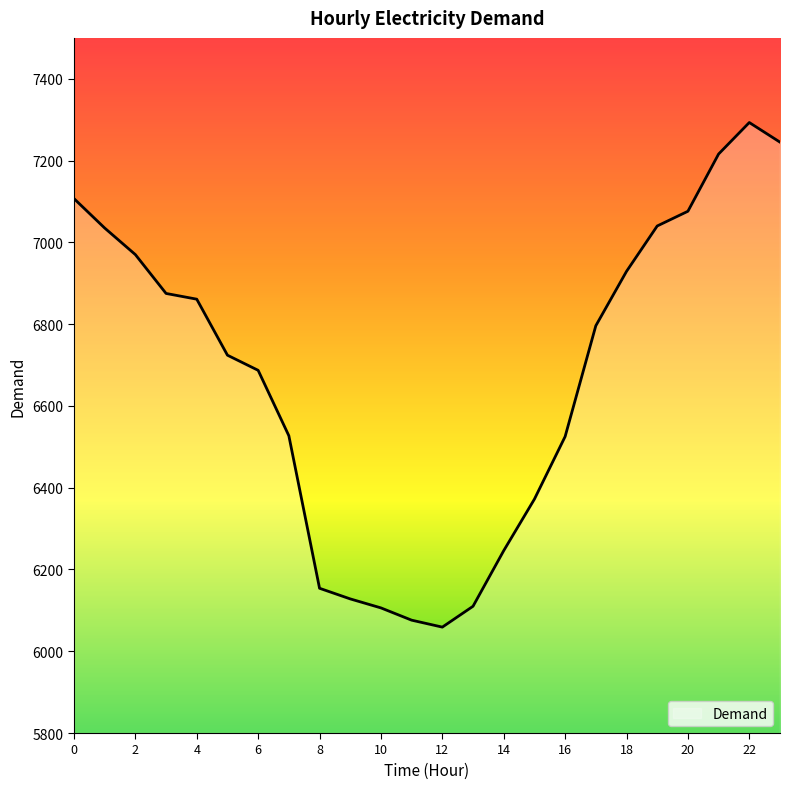

What is the minimum value shown in the chart?

6059